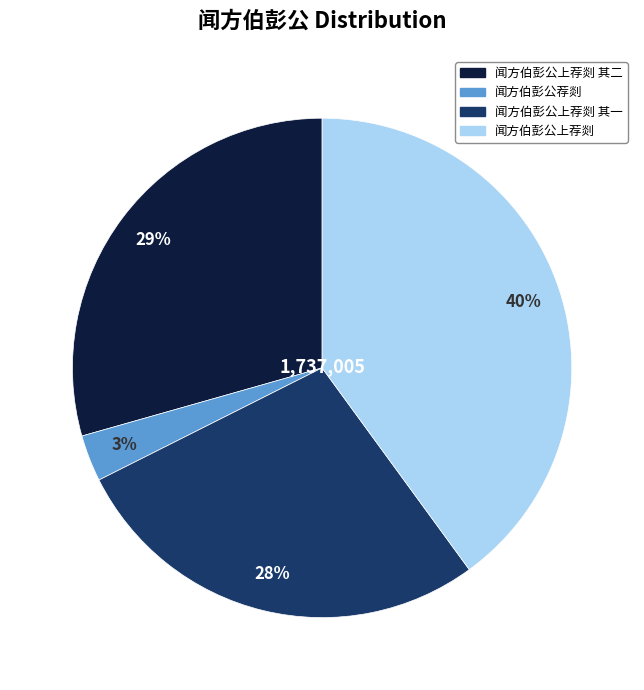

To the nearest percent, what is the average slice percentage?

25%